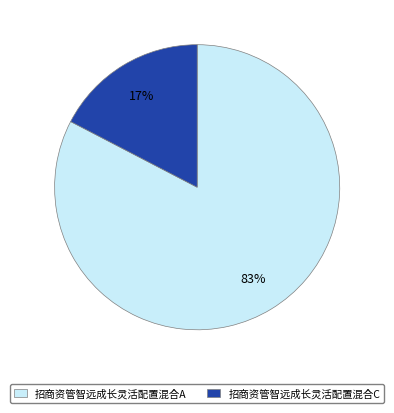

Is it true that 招商资管智远成长灵活配置混合A is 83% of the pie?

True